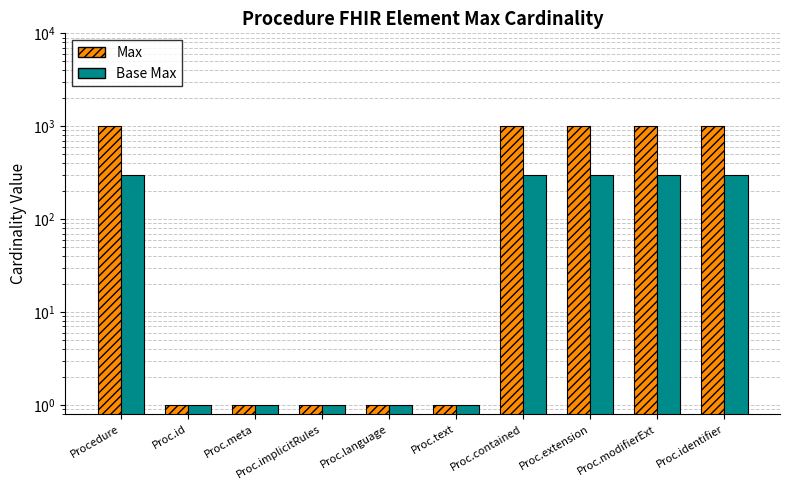

Reading left to right, list all the values displayed in this chart.

Max (*=1000): Procedure=1000	Proc.id=1	Proc.meta=1	Proc.implicitRules=1	Proc.language=1	Proc.text=1	Proc.contained=1000	Proc.extension=1000	Proc.modifierExt=1000	Proc.identifier=1000
Base Max: Procedure=300	Proc.id=1	Proc.meta=1	Proc.implicitRules=1	Proc.language=1	Proc.text=1	Proc.contained=300	Proc.extension=300	Proc.modifierExt=300	Proc.identifier=300